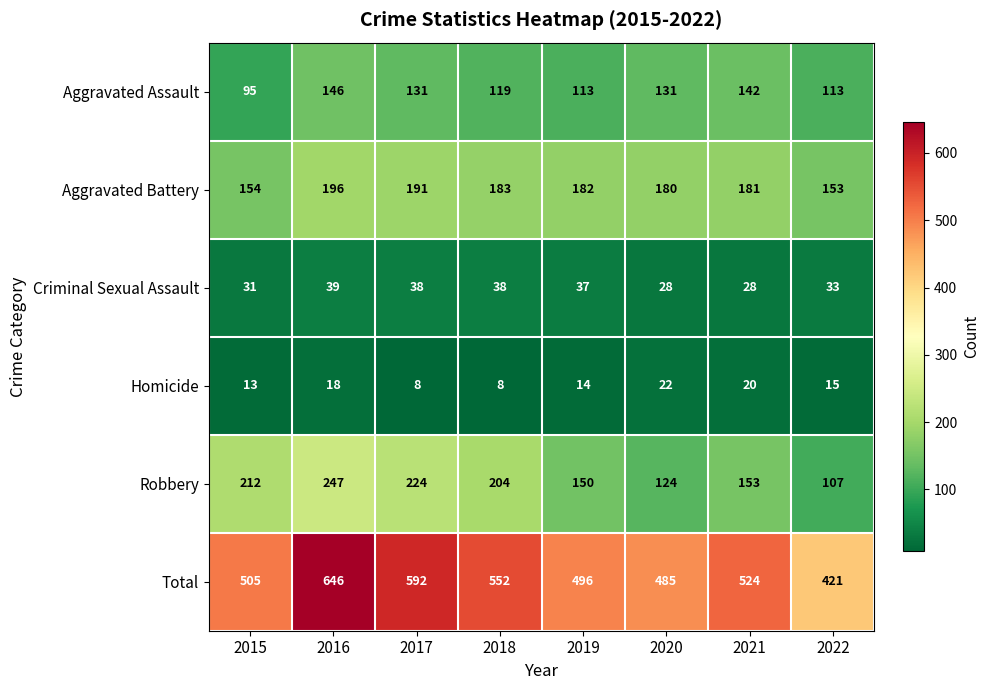

Where is Aggravated Assault nearest to the value 120?

2018